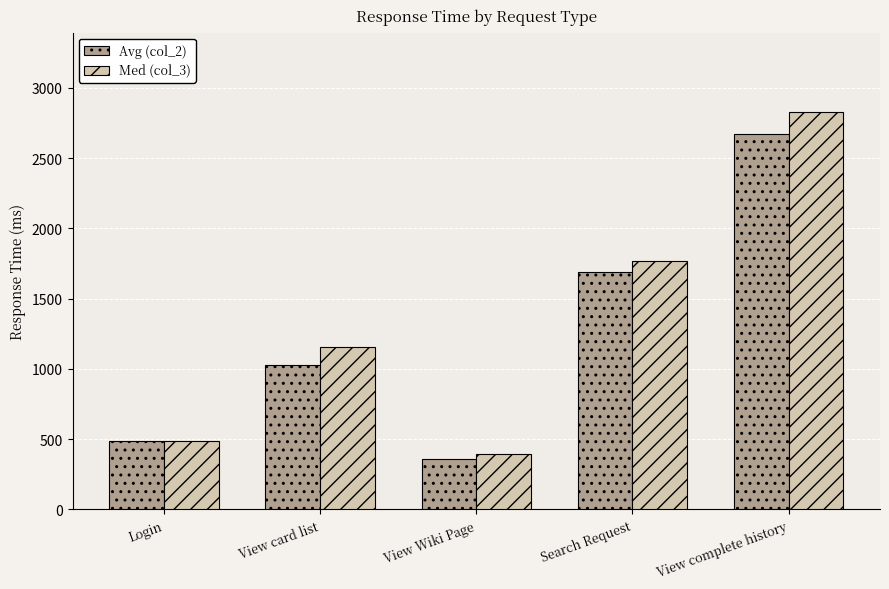

What is the difference between the second highest and second lowest values in the Med (col_3) series?

1282